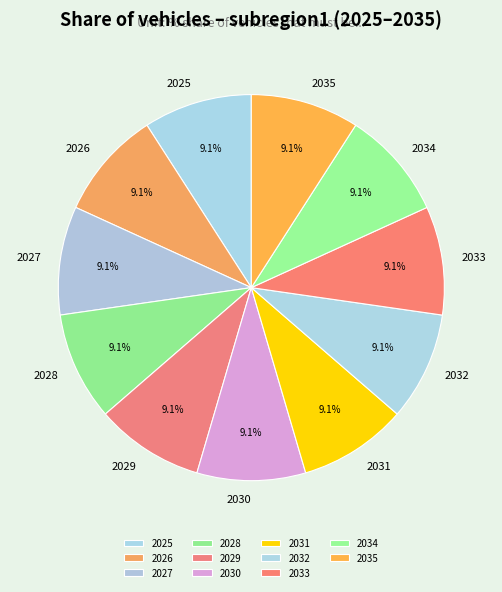

How many slices are in this pie chart?

11